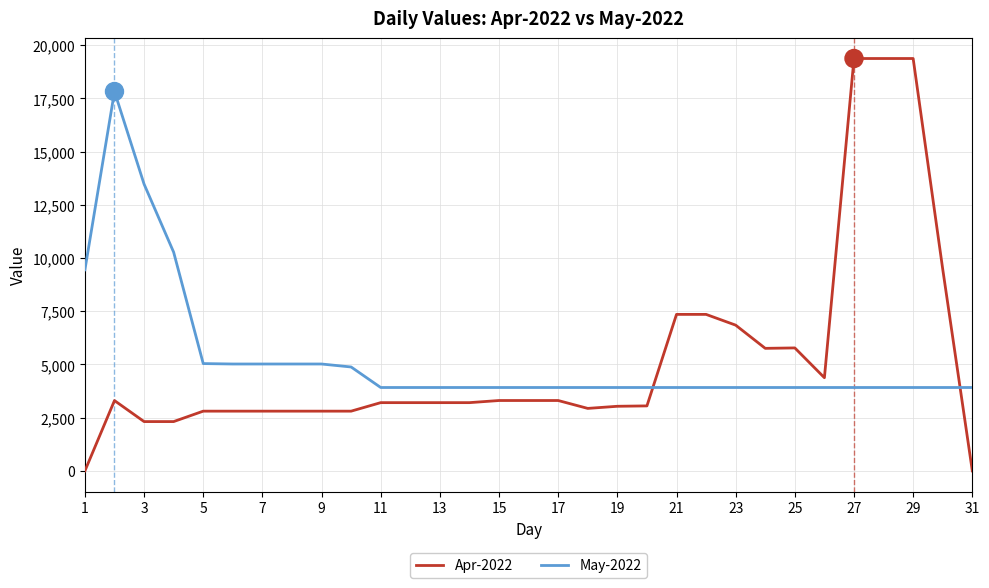

Which series has the largest range (max minus min)?

Apr-2022